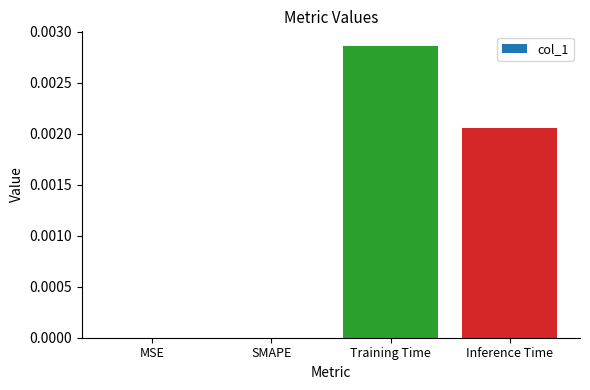

Count the values in the range 0 to 1.

4